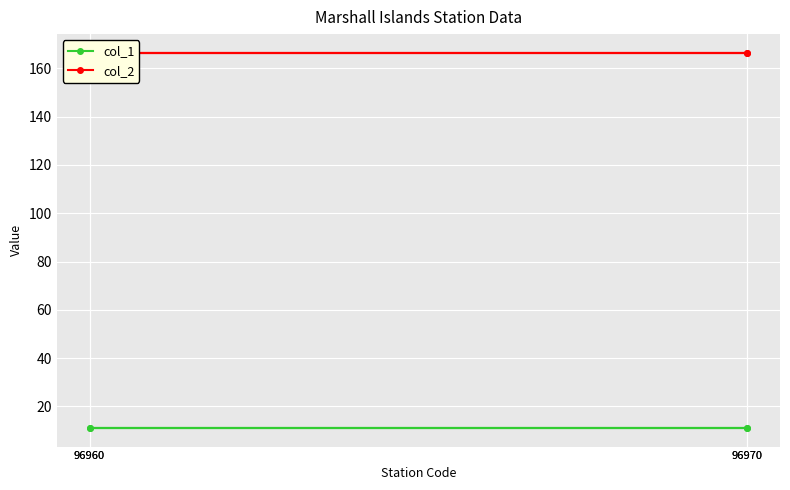

What is the sum of all col_1 values?

44.6